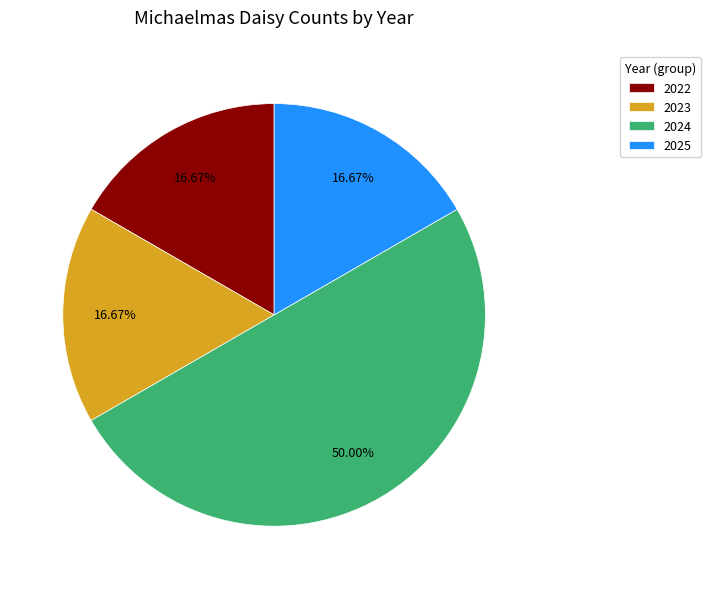

Combined, what portion of the pie is 2022 and 2023?

33.3%